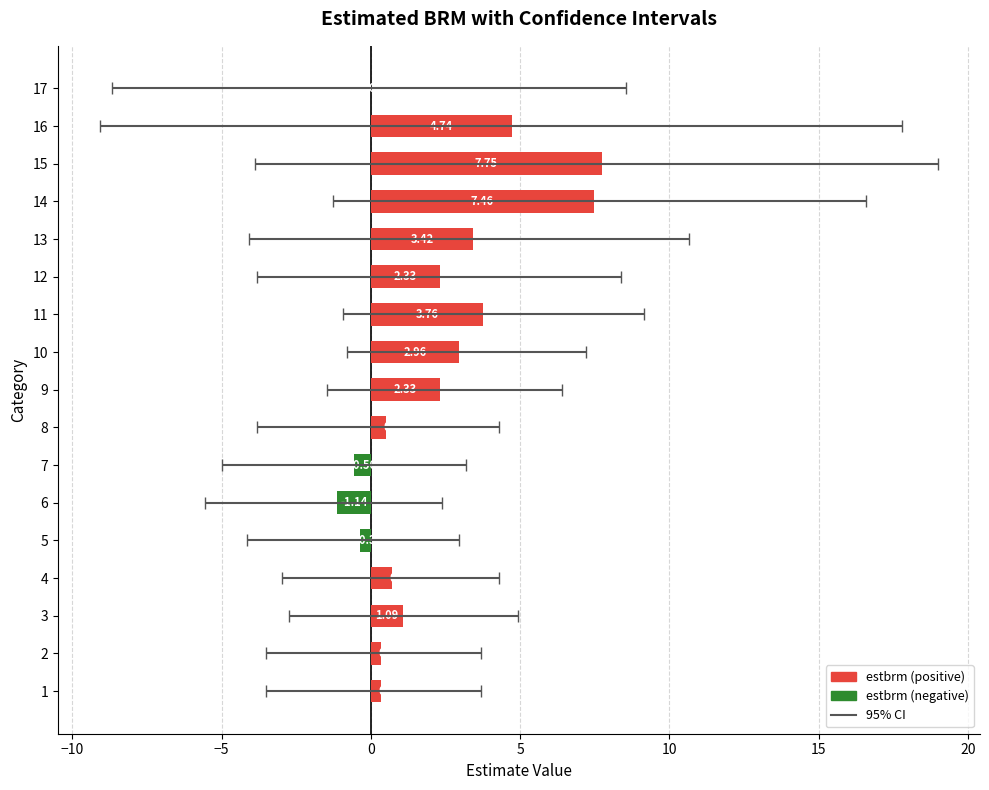

The chart shows a value of 0.0 at 17. True or false?

False